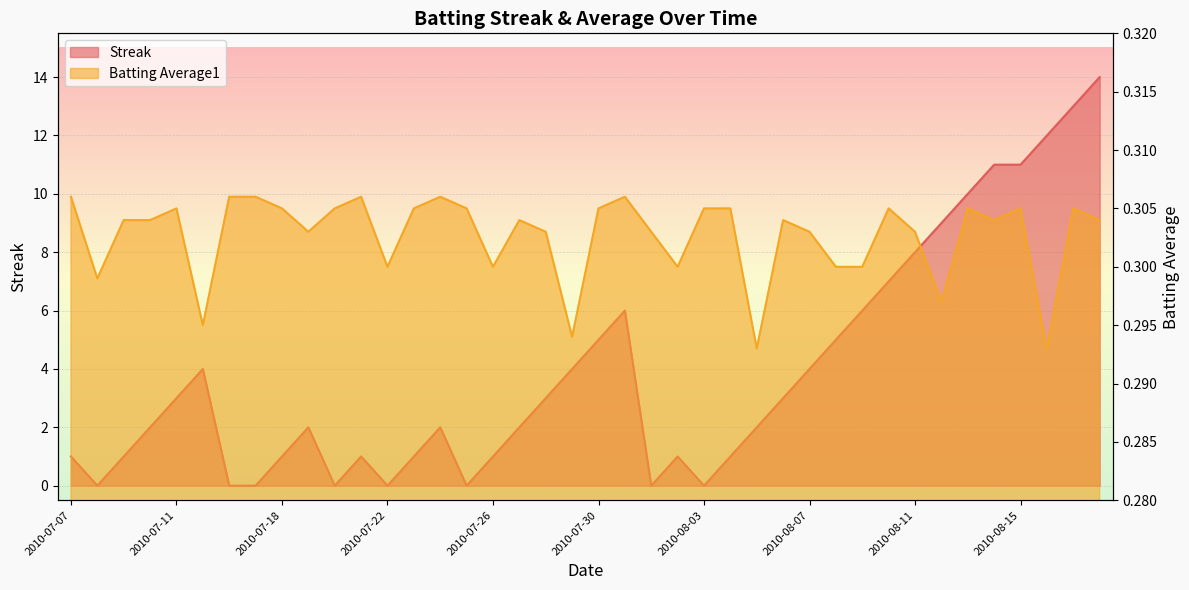

In Batting Average1, how many points are lower than both neighbors (excluding endpoints)?

11